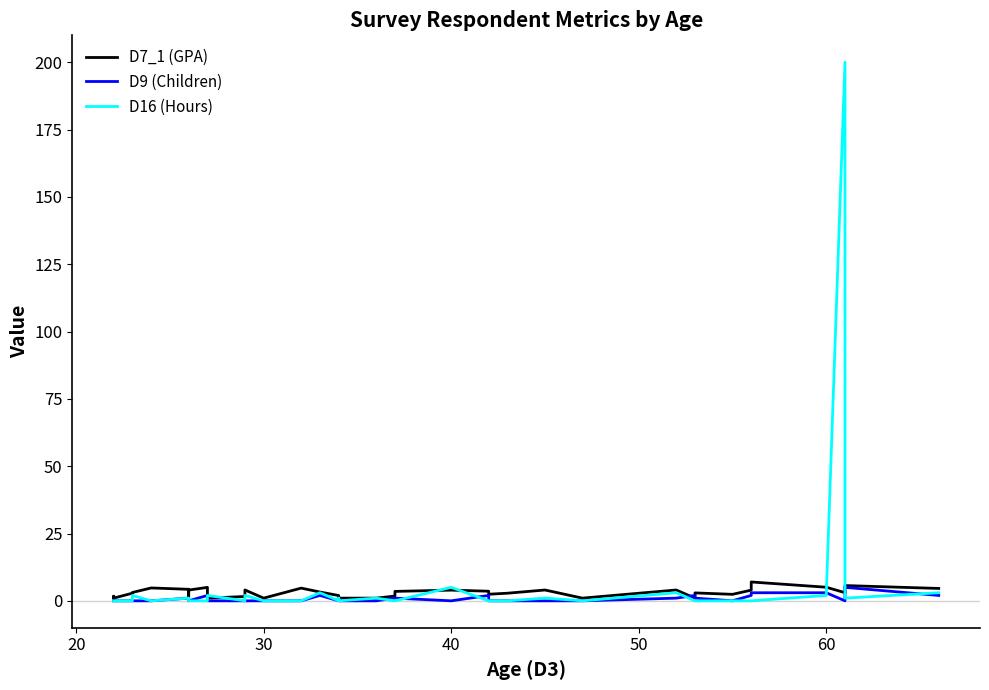

True or false: D9 (Children) has more than 1 interior local peaks.

True